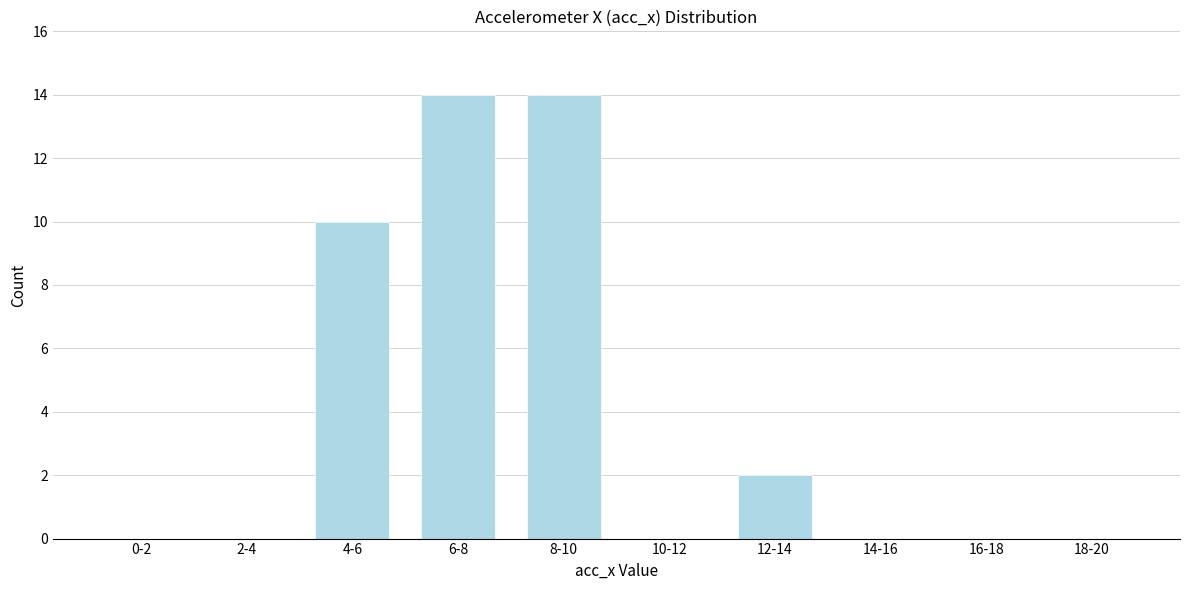

Reading left to right, transcribe all the data shown in this chart.

0-2=0	2-4=0	4-6=10	6-8=14	8-10=14	10-12=0	12-14=2	14-16=0	16-18=0	18-20=0